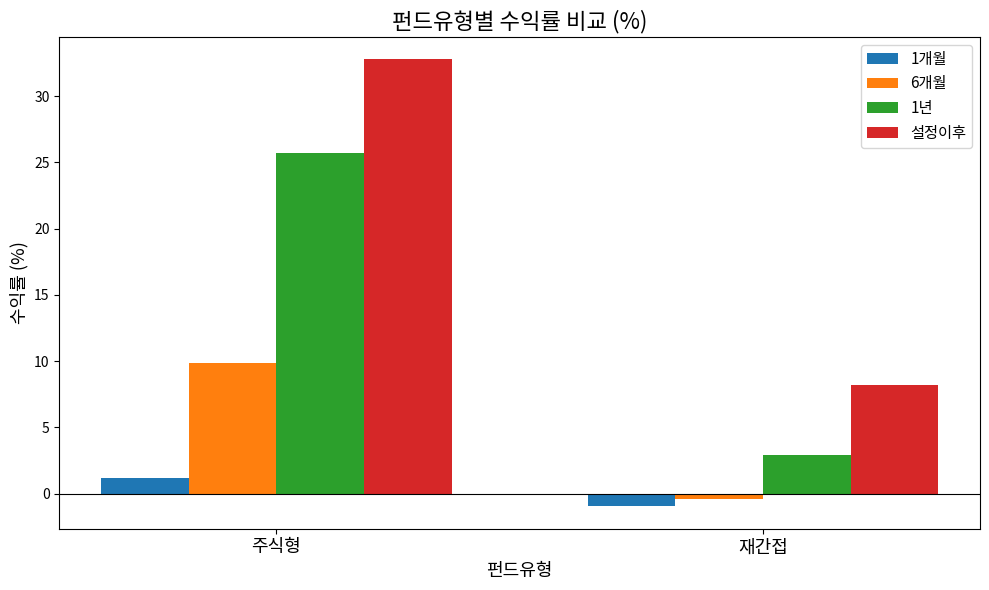

How many data points in 6개월 are less than 9?

1